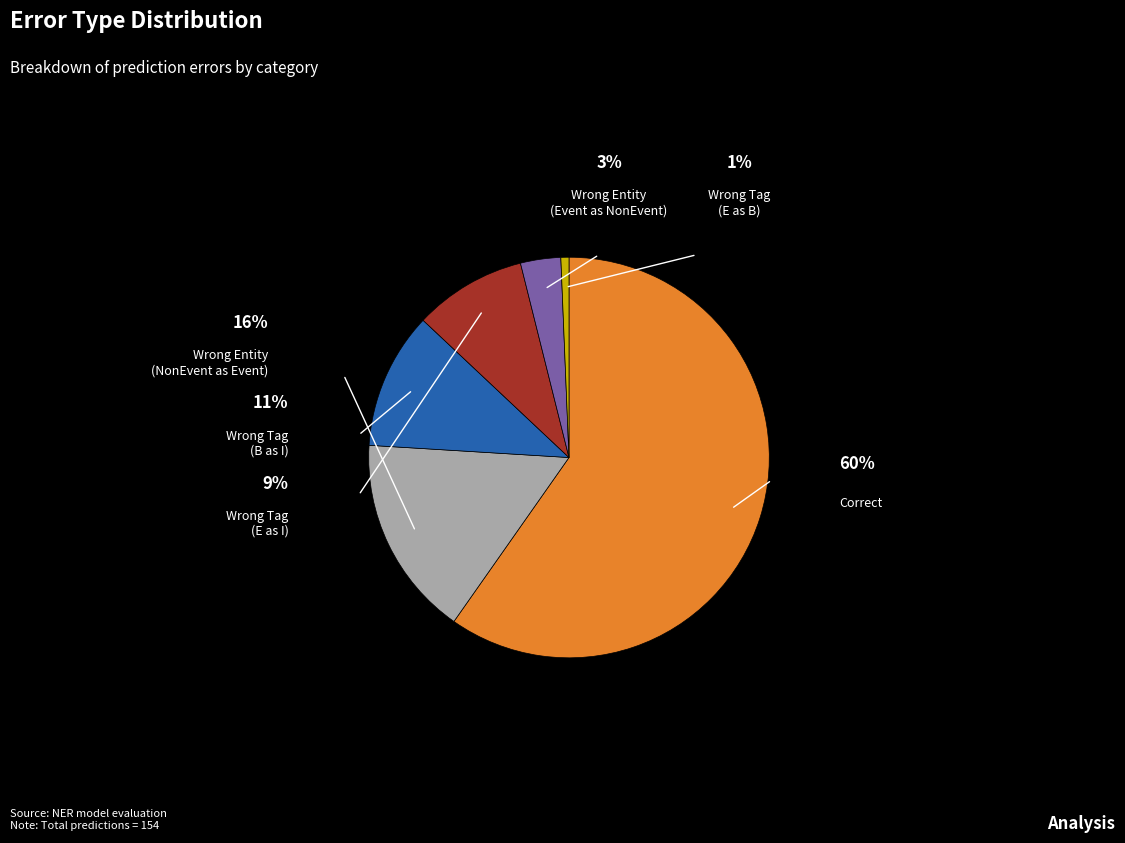

Is there any slice that represents more than half of the pie?

Yes